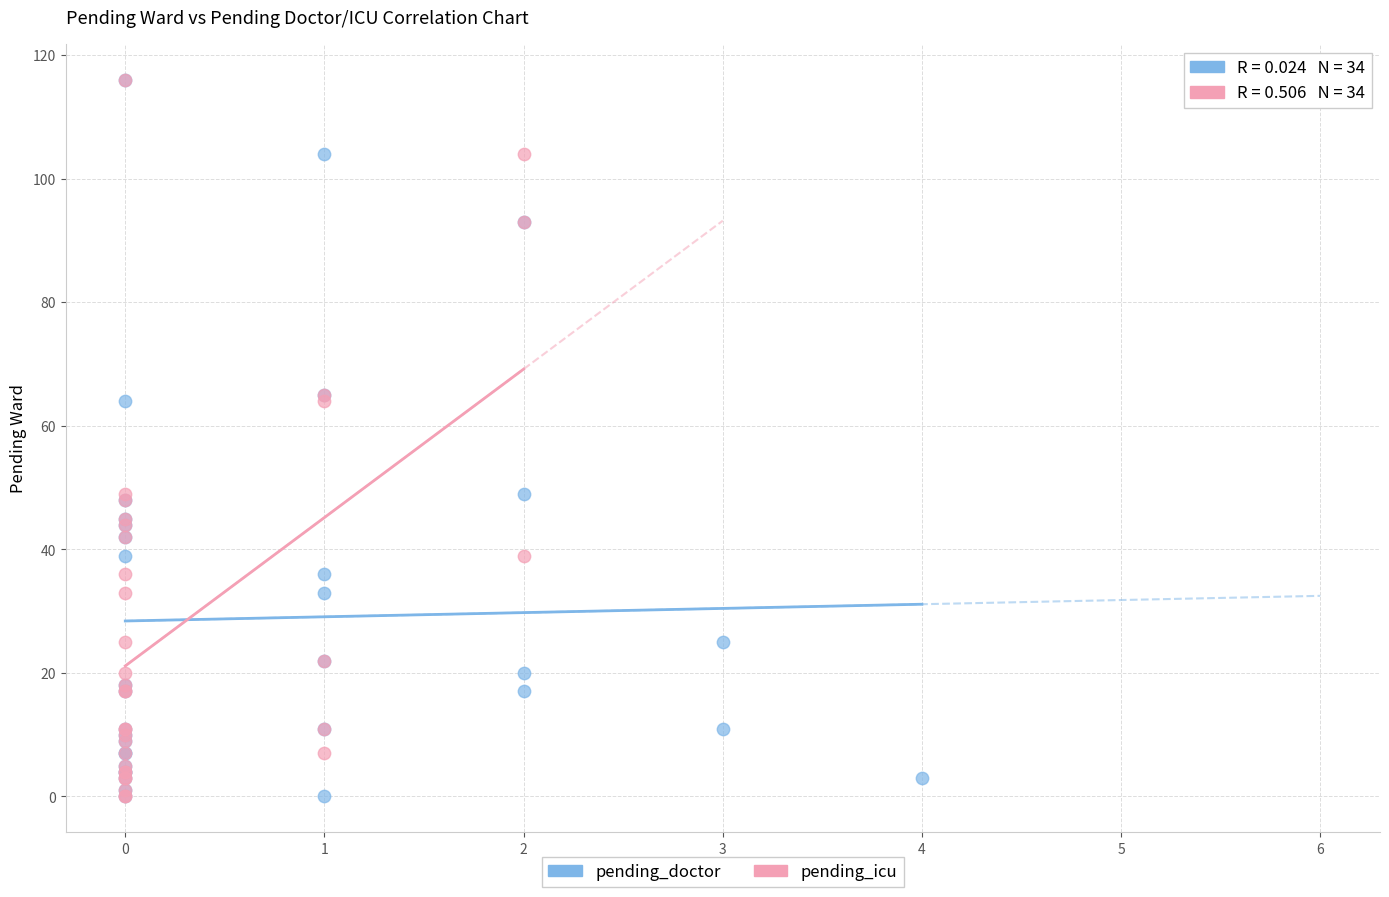

What are all the series names shown in the legend?

pending_doctor, pending_icu